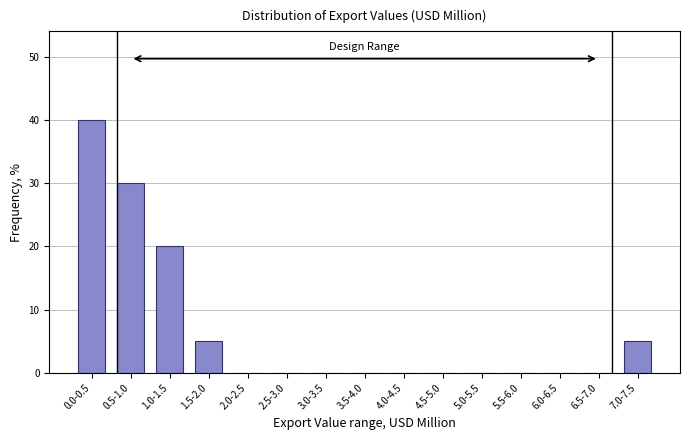

Reading left to right, transcribe all the data shown in this chart.

0.0-0.5=40	0.5-1.0=30	1.0-1.5=20	1.5-2.0=5	2.0-2.5=0	2.5-3.0=0	3.0-3.5=0	3.5-4.0=0	4.0-4.5=0	4.5-5.0=0	5.0-5.5=0	5.5-6.0=0	6.0-6.5=0	6.5-7.0=0	7.0-7.5=5